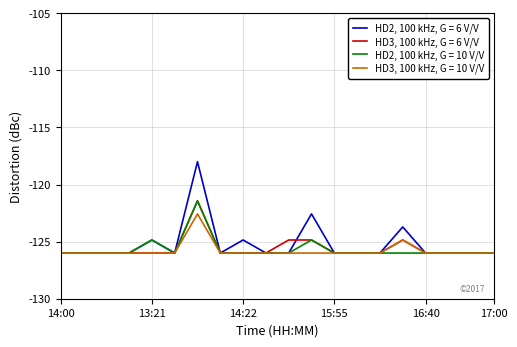

Which series has the largest range (max minus min)?

HD2, 100 kHz, G = 6 V/V